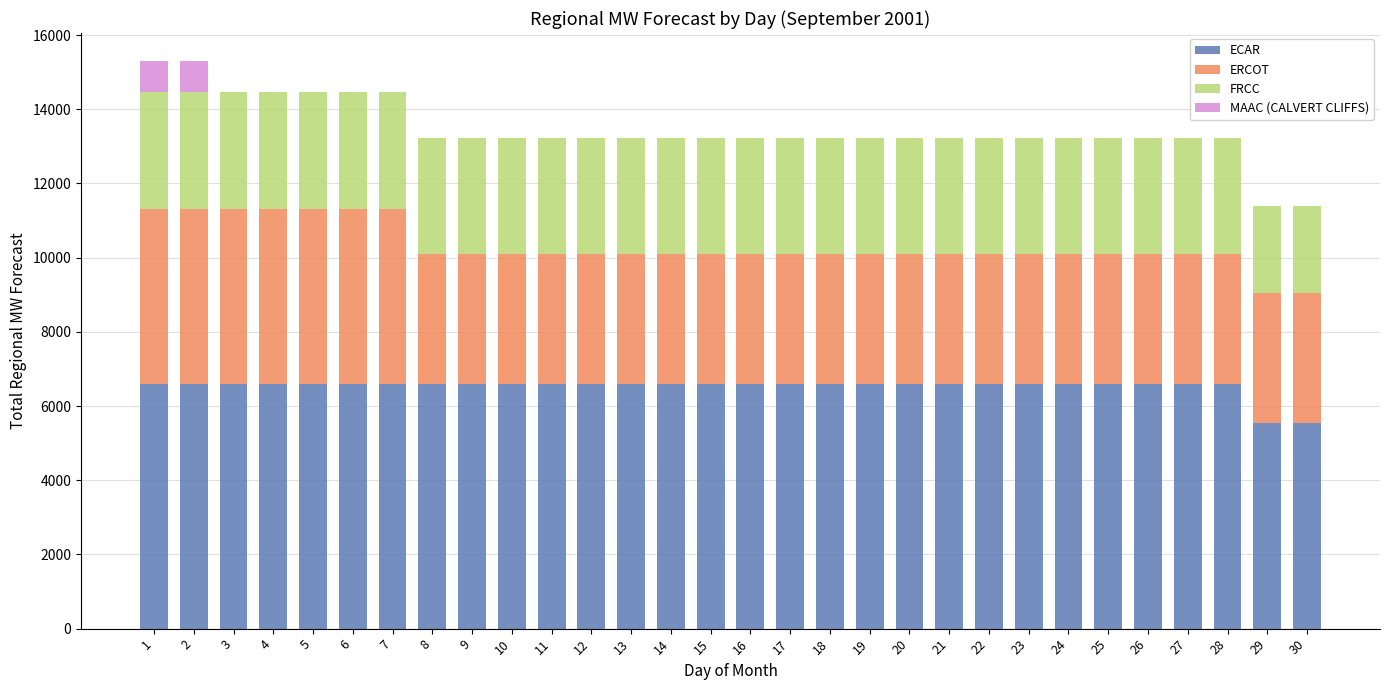

The value of ECAR at 9 is 11245.2. True or false?

False